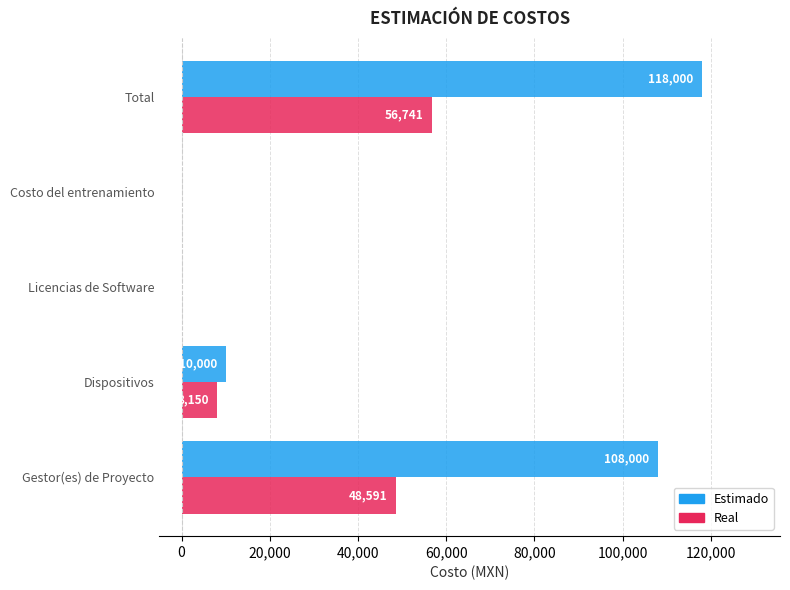

Which series changed the most between Gestor(es) de Proyecto and Licencias de Software?

Estimado